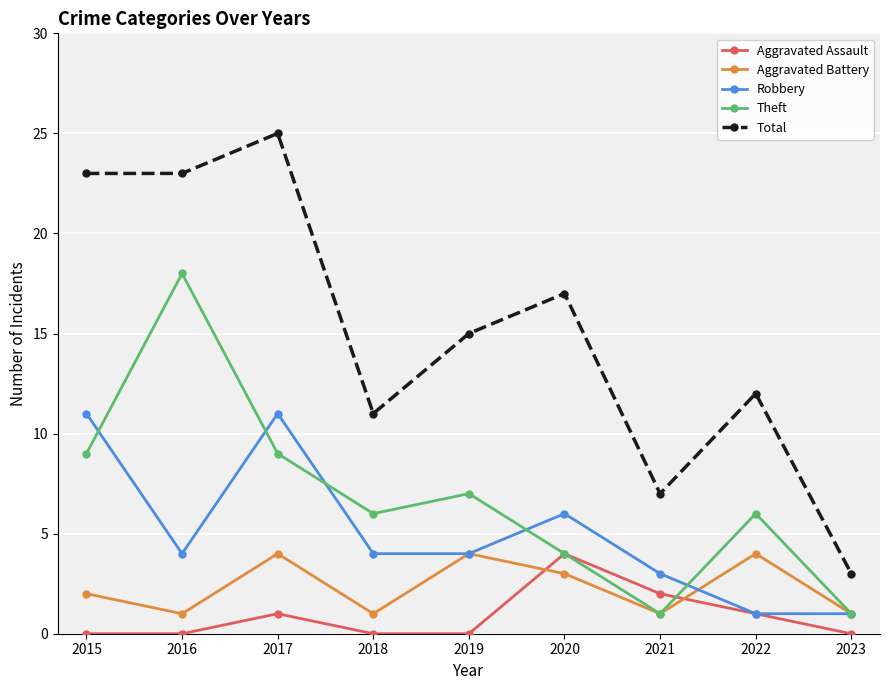

What is the sum of the Aggravated Assault values at 2018 and 2021?

2